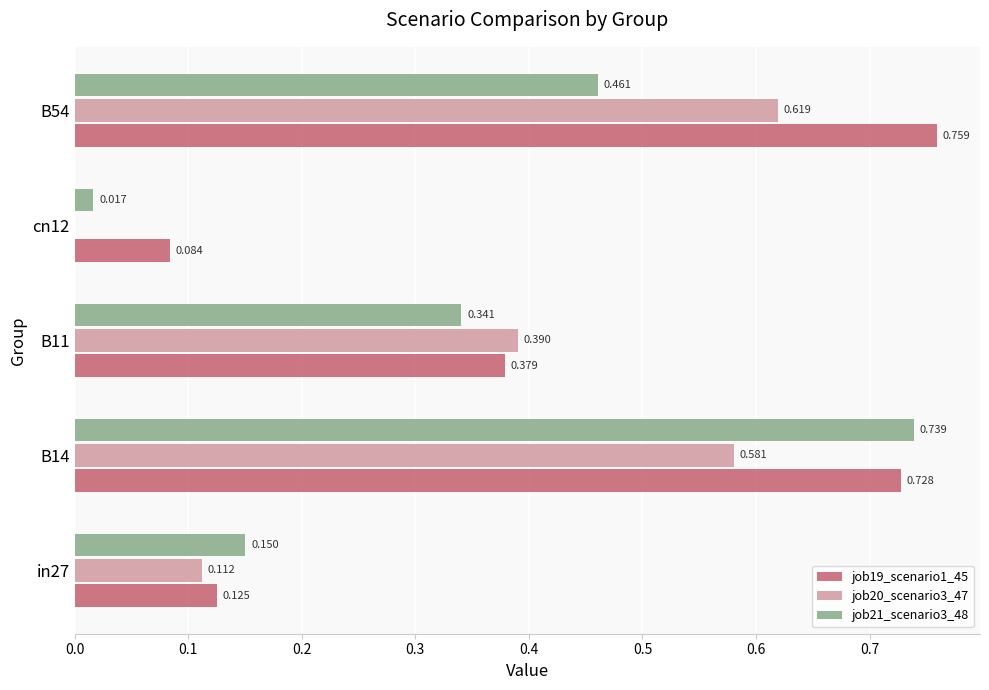

Is the value of job20_scenario3_47 at B54 greater than the value of job21_scenario3_48 at B14?

No